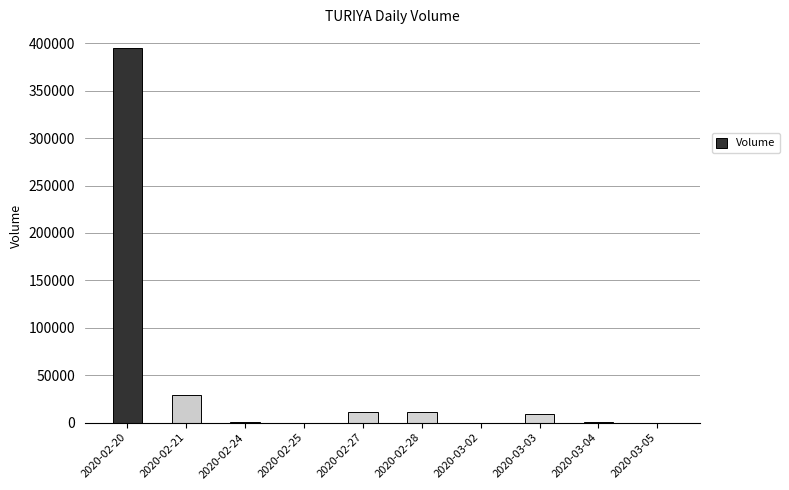

What is the difference between the values at 2020-02-24 and 2020-02-21?

28000